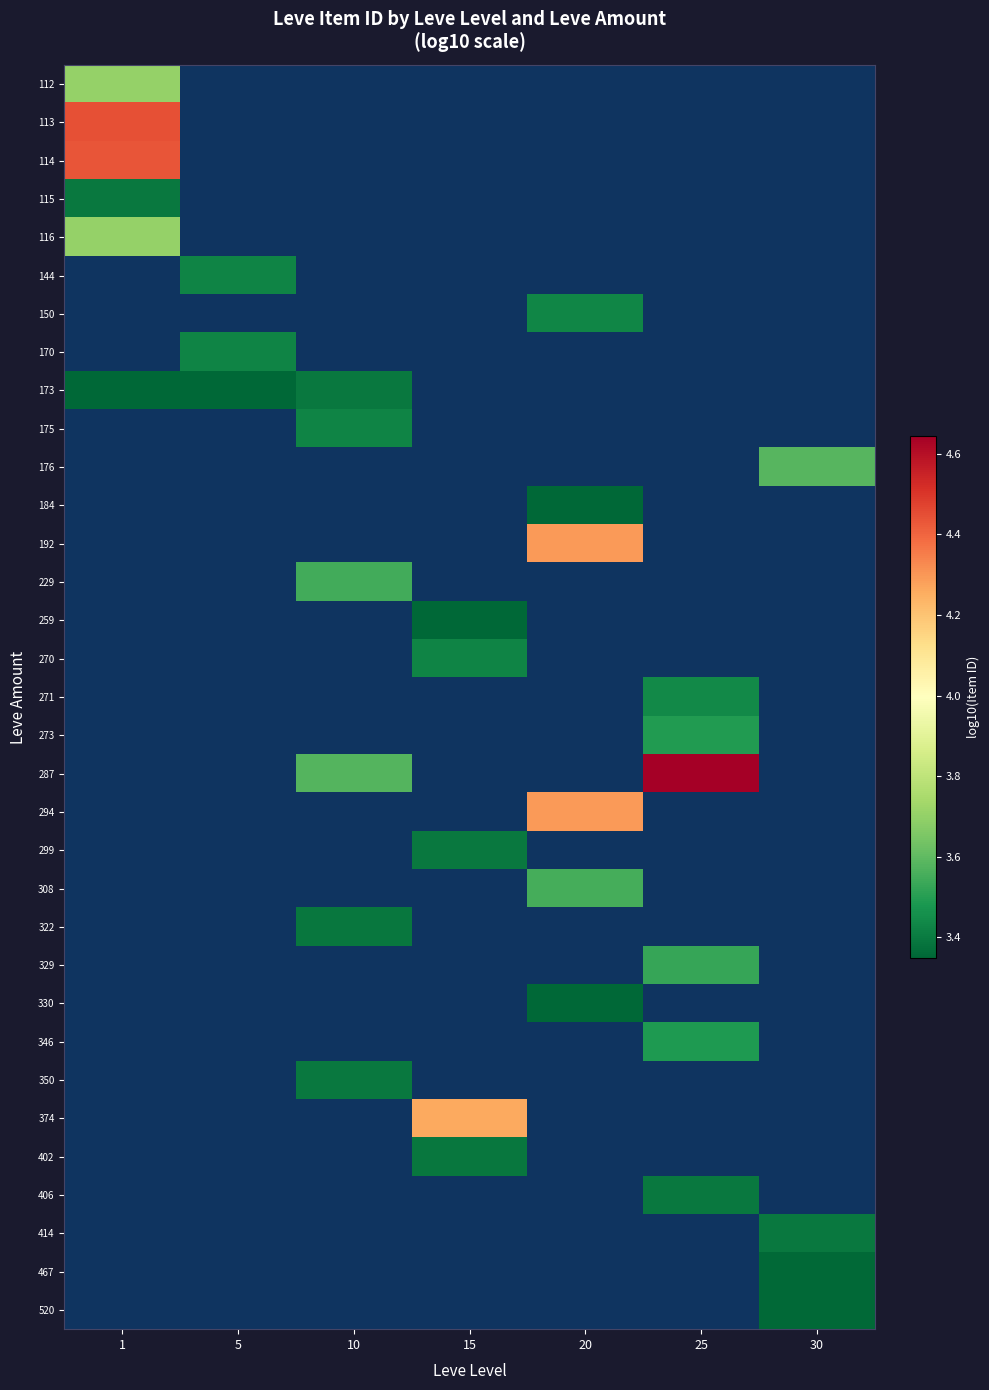

At which category is the sum across all series the highest?

1